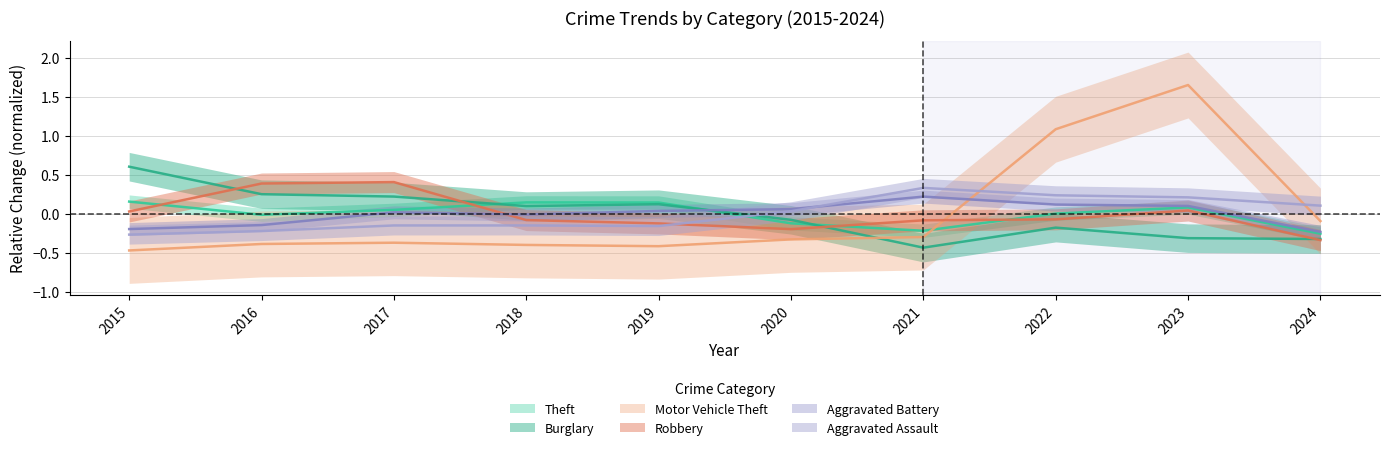

What is the minimum value for Theft?

-0.3